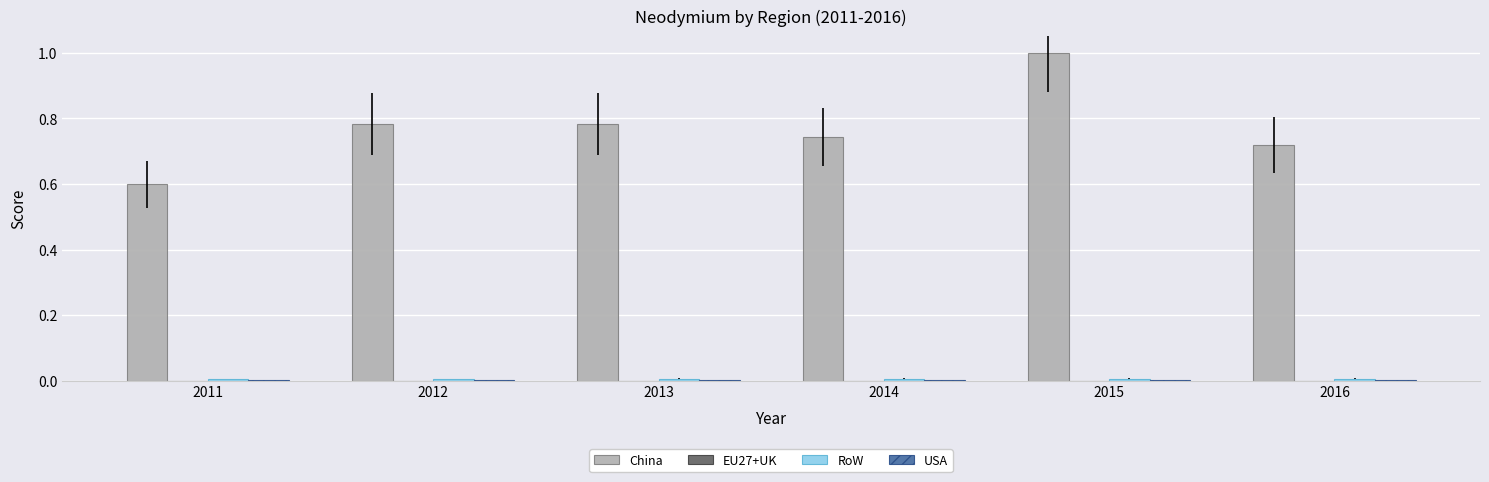

At which category is the sum across all series the highest?

2015